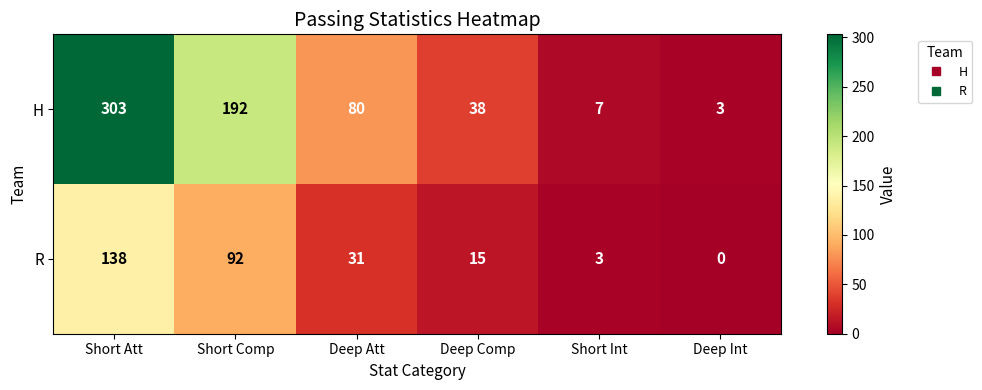

Which series has the widest spread of values?

H